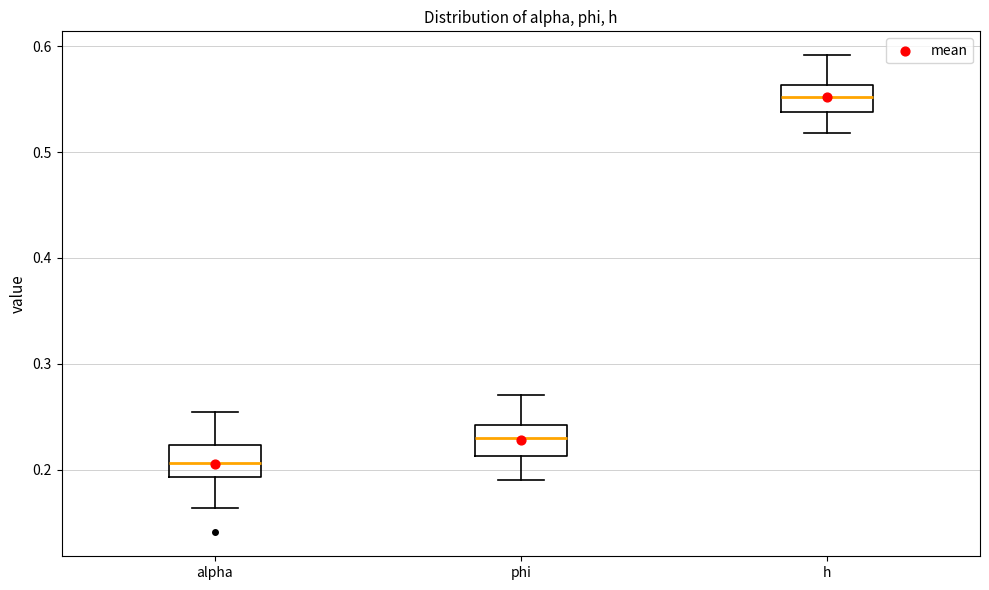

Which box's median line is the lowest?

alpha